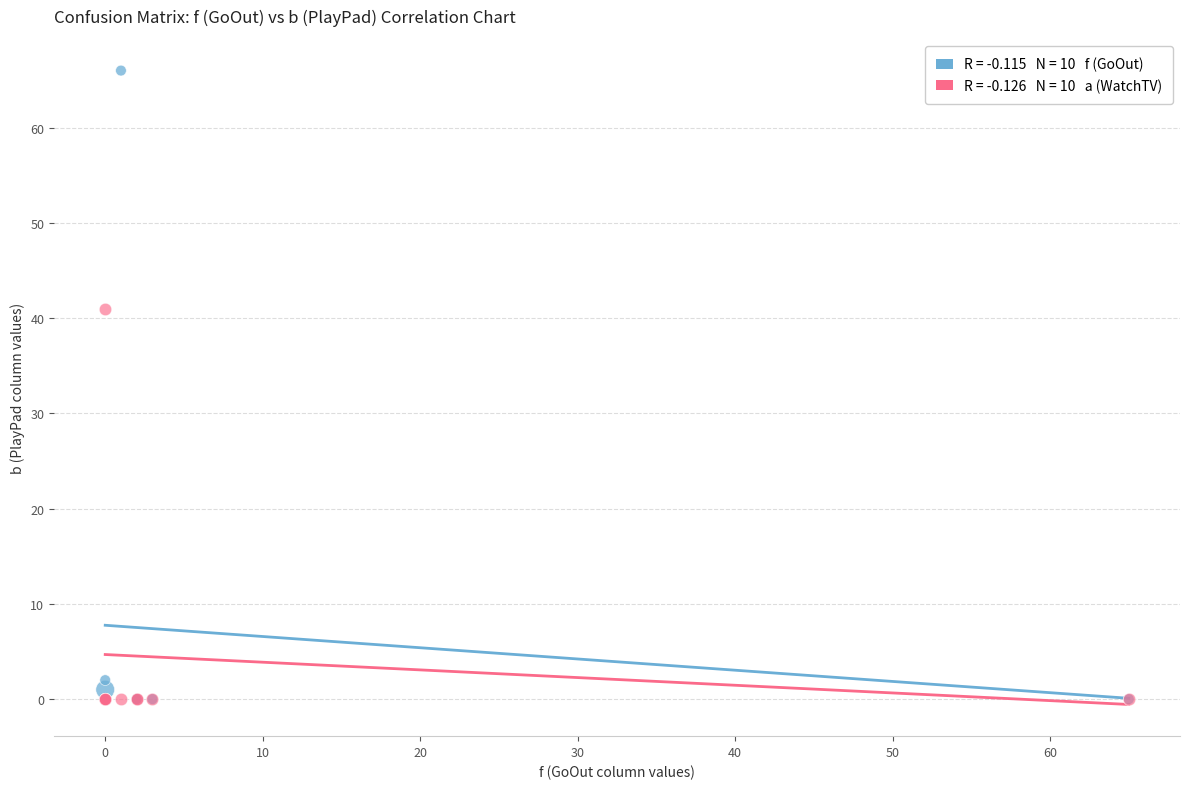

Across all series, what Y value is closest to 33?

41